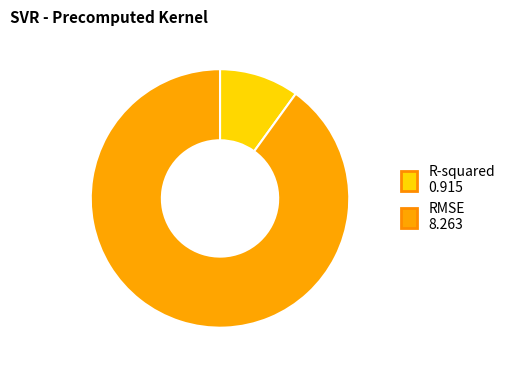

How many slices are in this pie chart?

2